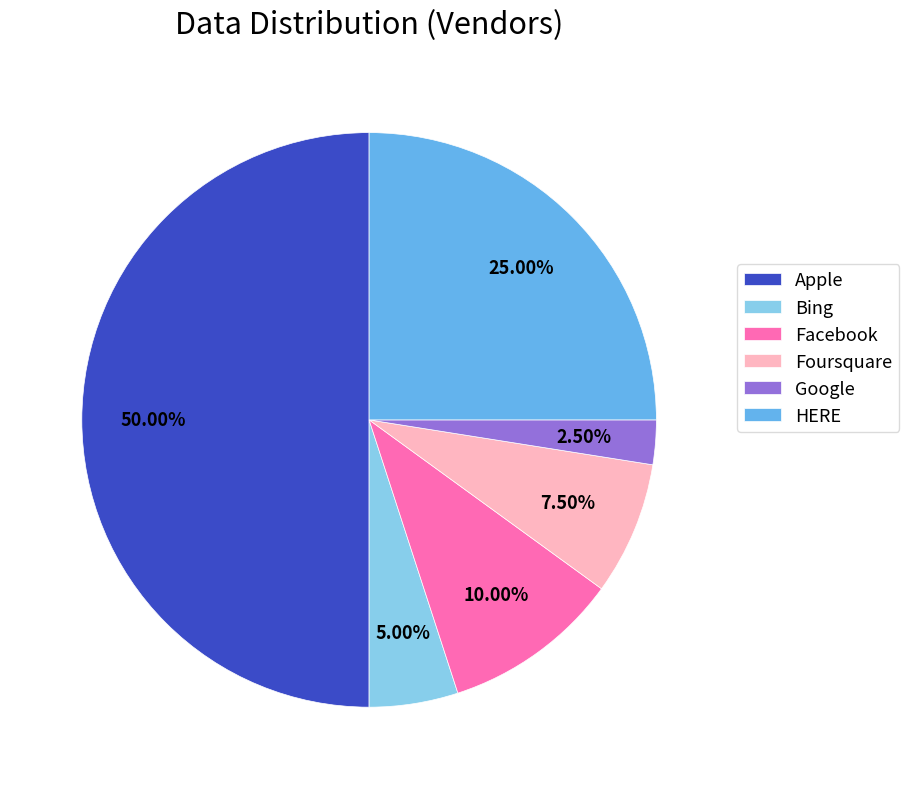

What is the largest slice in the pie chart?

Apple